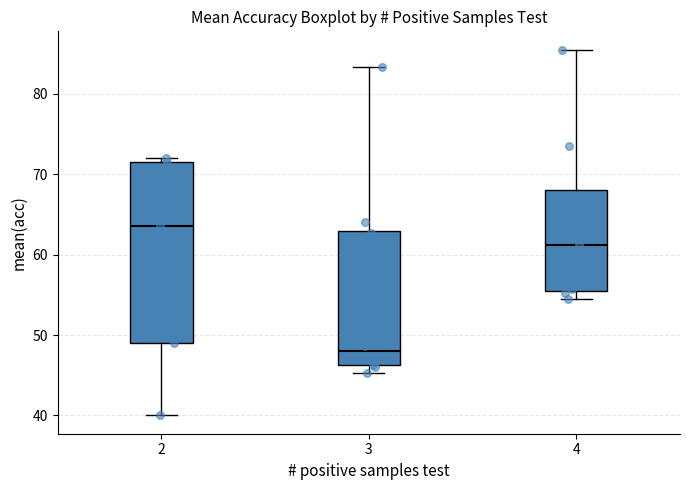

Which box is the tallest, from its lower edge to its upper edge?

2